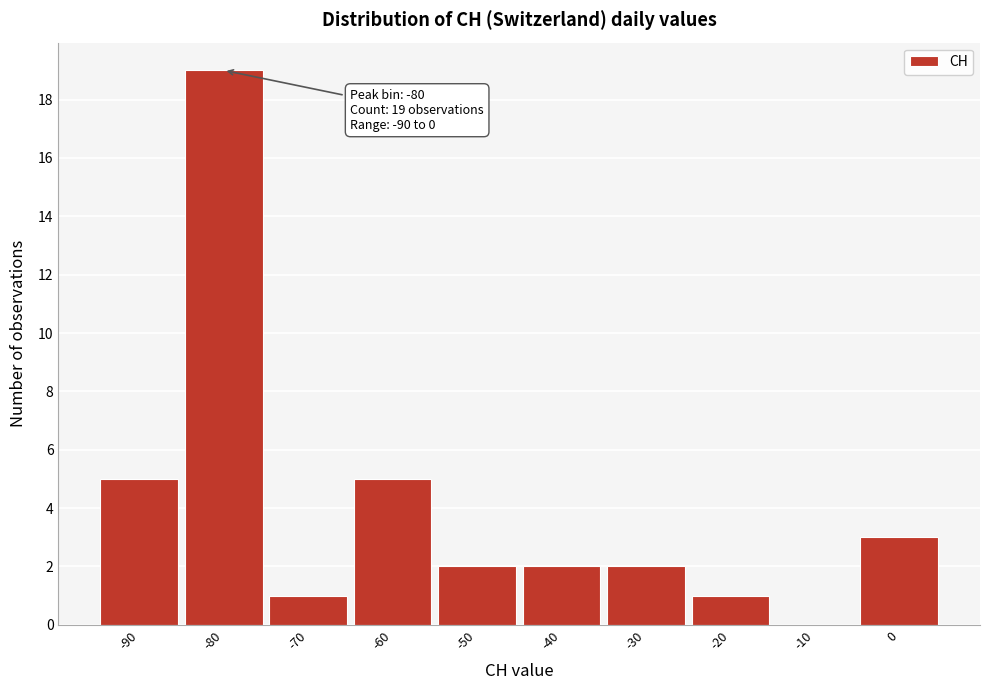

Over which range of the x-axis is the bar tallest?

-85 to -75